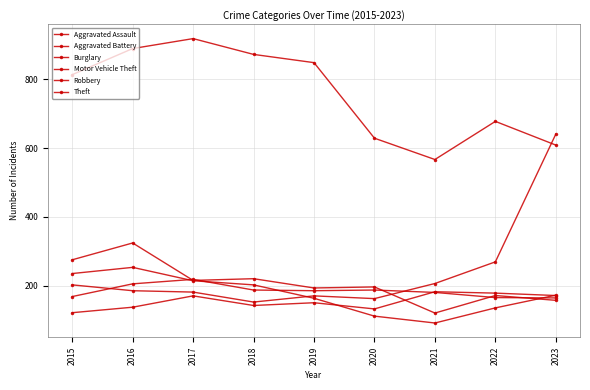

Which series has the largest range (max minus min)?

Motor Vehicle Theft